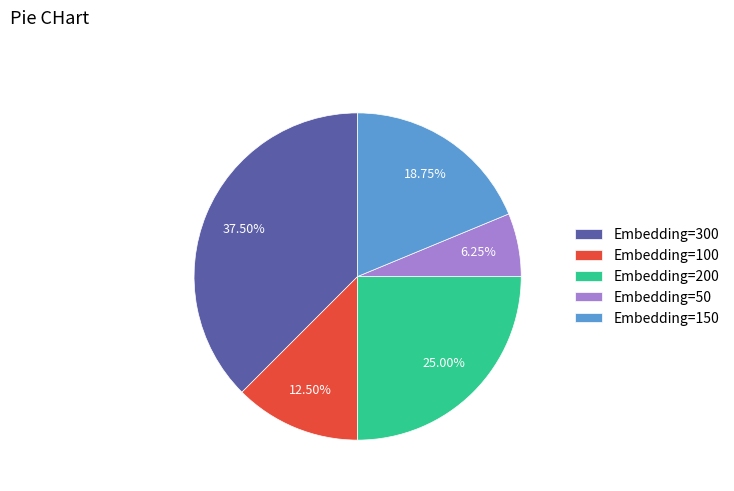

Which category has the biggest portion of the pie?

Embedding=300